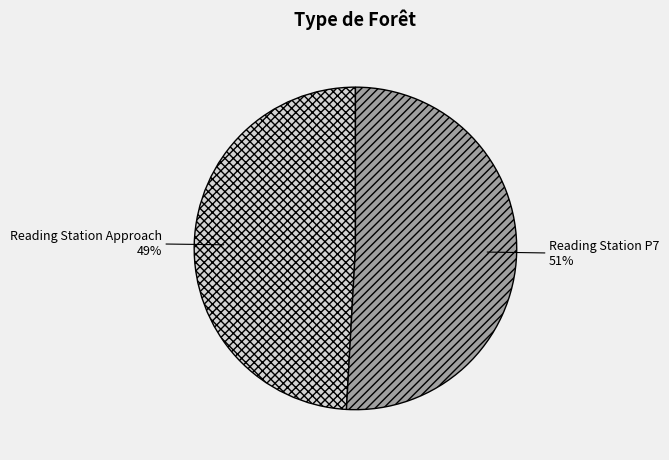

Which has a higher value, Reading Station Approach or Reading Station P7?

Reading Station P7